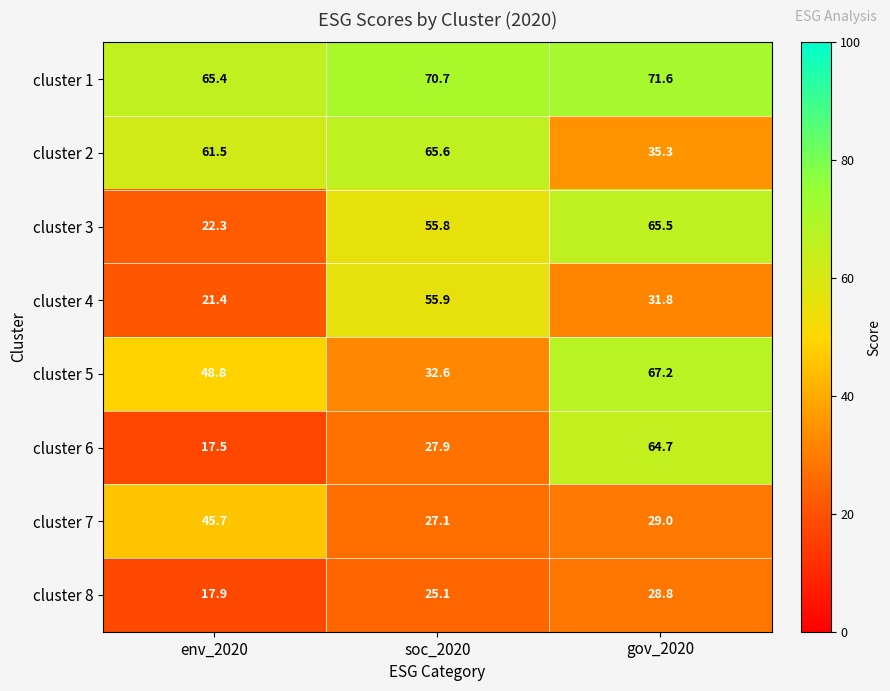

What is the minimum value for cluster 5?

32.6